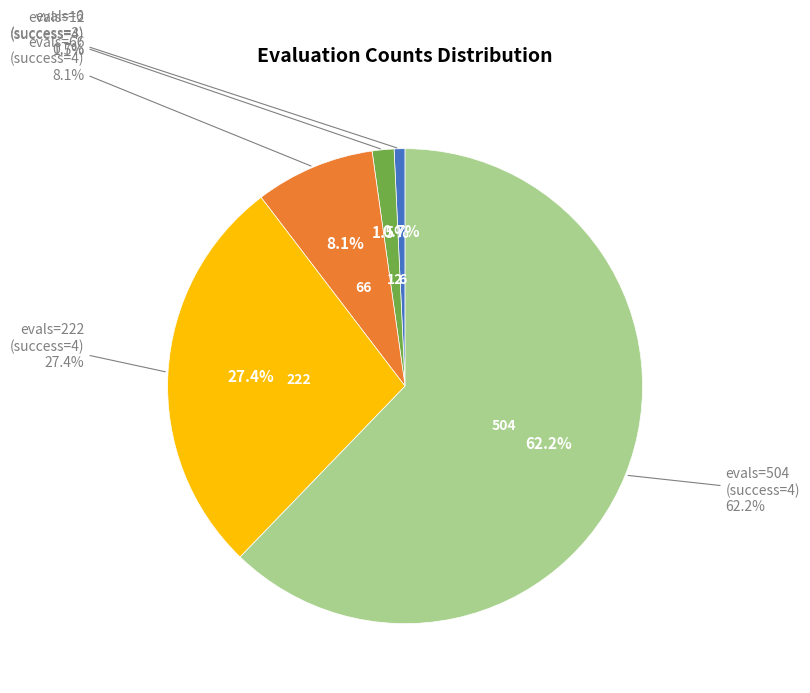

Rank the categories by value from lowest to highest.

evals=6 (success 3), evals=12 (success 4), evals=66 (success 4), evals=222 (success 4), evals=504 (success 4)